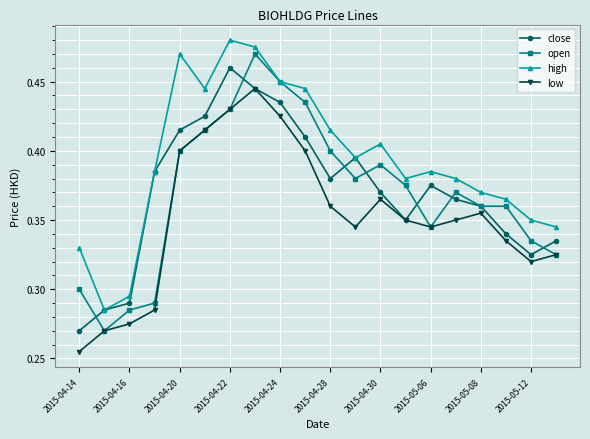

True or false: high has more than 1 interior local peaks.

True